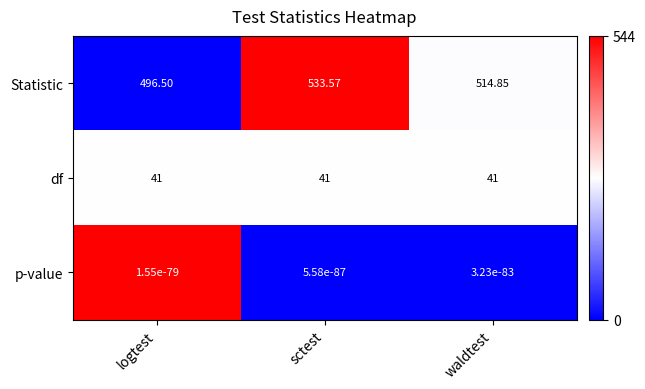

Which series has the widest spread of values?

Statistic